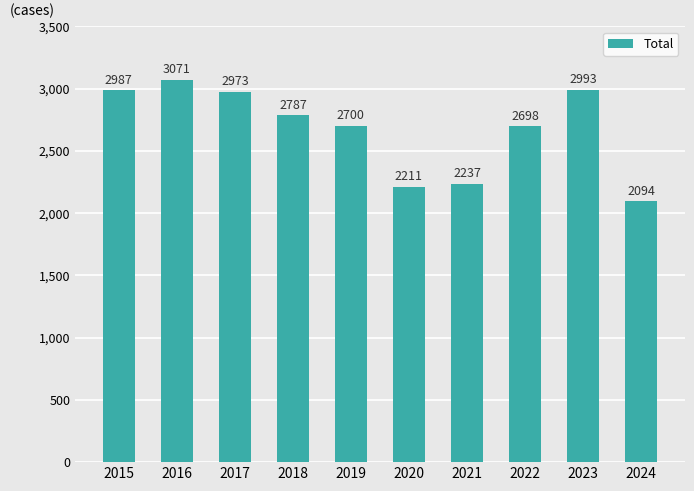

Rank the categories by value from highest to lowest.

2016, 2023, 2015, 2017, 2018, 2019, 2022, 2021, 2020, 2024